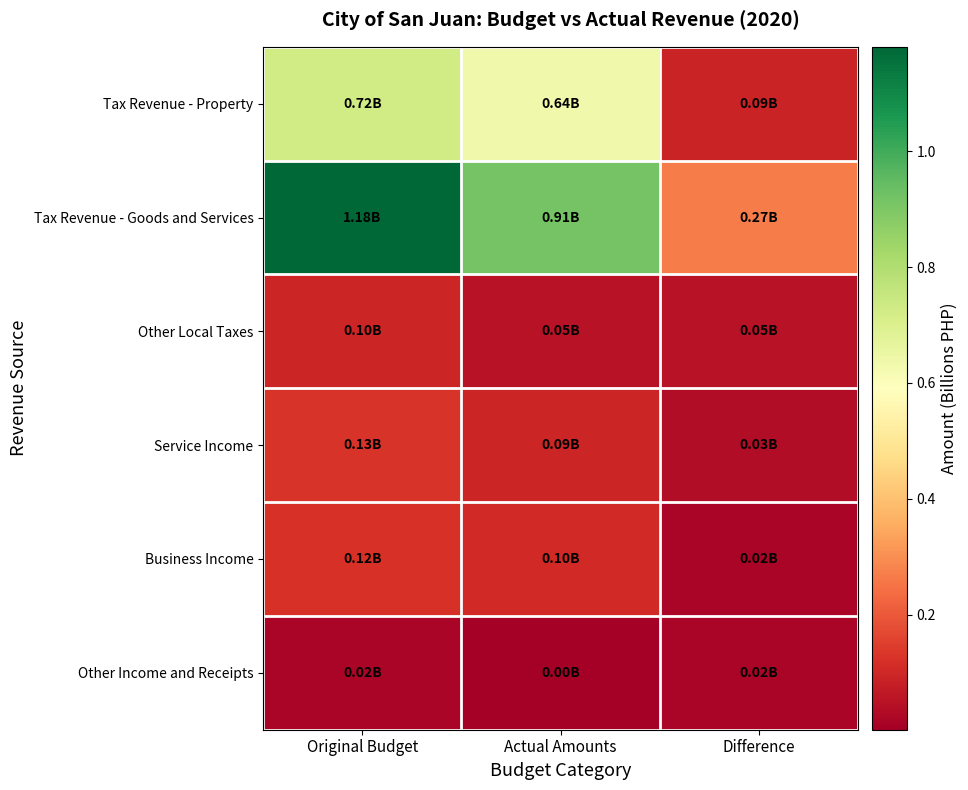

Reading left to right, list all the values displayed in this chart.

Tax Revenue - Property: Original Budget=0.7	Actual Amounts=0.6	Difference=0.1
Tax Revenue - Goods and Services: Original Budget=1.2	Actual Amounts=0.9	Difference=0.3
Other Local Taxes: Original Budget=0.1	Actual Amounts=0.0	Difference=0.0
Service Income: Original Budget=0.1	Actual Amounts=0.1	Difference=0.0
Business Income: Original Budget=0.1	Actual Amounts=0.1	Difference=0.0
Other Income and Receipts: Original Budget=0.0	Actual Amounts=0.0	Difference=0.0